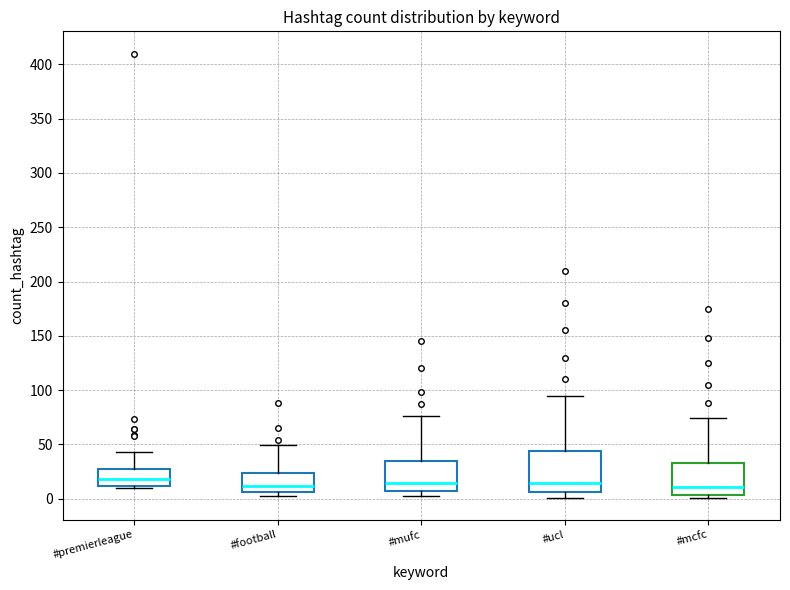

Reading left to right, transcribe this box plot: for each box, give where its median line is, the range the box spans, and where its two whiskers end, as read against the y-axis. The values are not printed on the chart, so give them approximately, as read against the axis.

#premierleague: median 20, box 10 to 25, whiskers 10 (just below the box's lower edge) to 45
#football: median 10, box 5 to 25, whiskers 0 to 50
#mufc: median 15, box 5 to 35, whiskers 0 to 75
#ucl: median 15, box 5 to 45, whiskers 0 to 95
#mcfc: median 10, box 5 to 35, whiskers 0 to 75